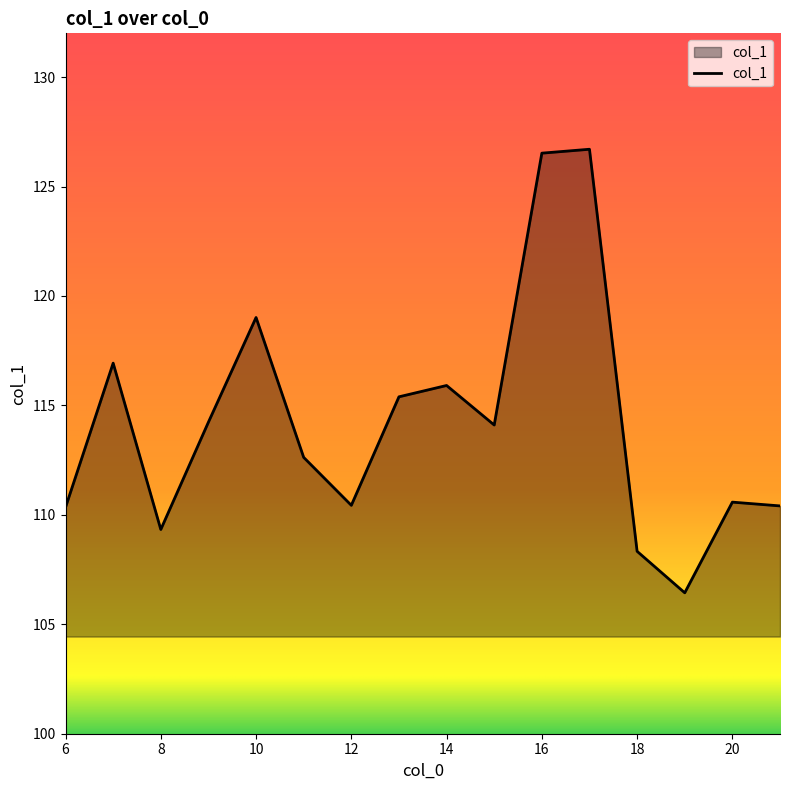

What is the minimum value shown in the chart?

106.4